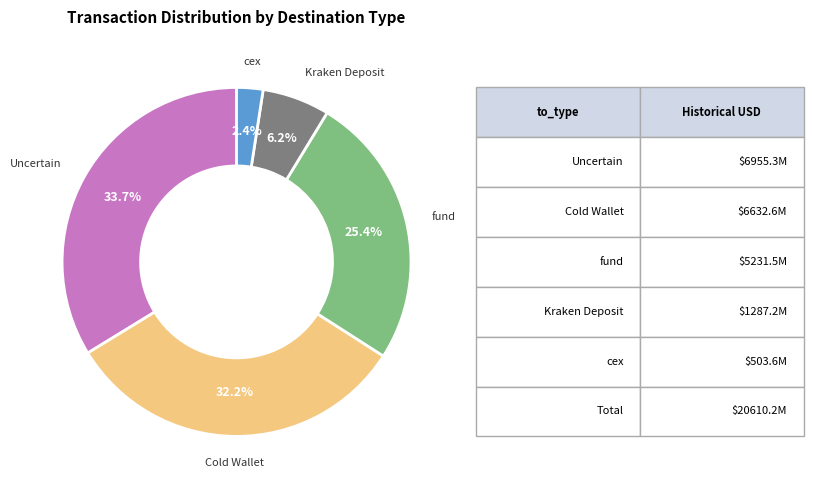

Is there any slice that represents more than half of the pie?

No